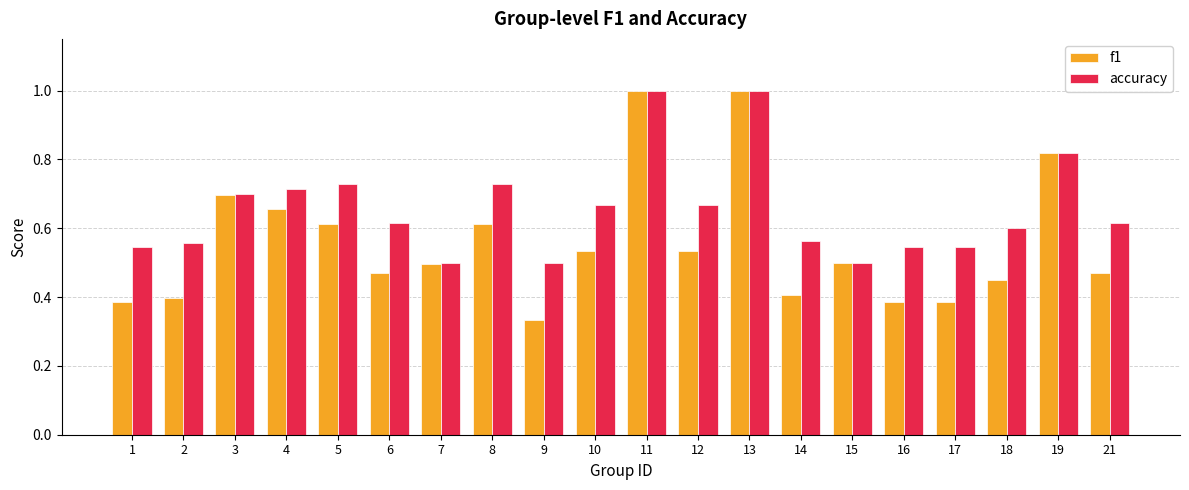

Rank the series by their average value, from lowest to highest.

f1, accuracy